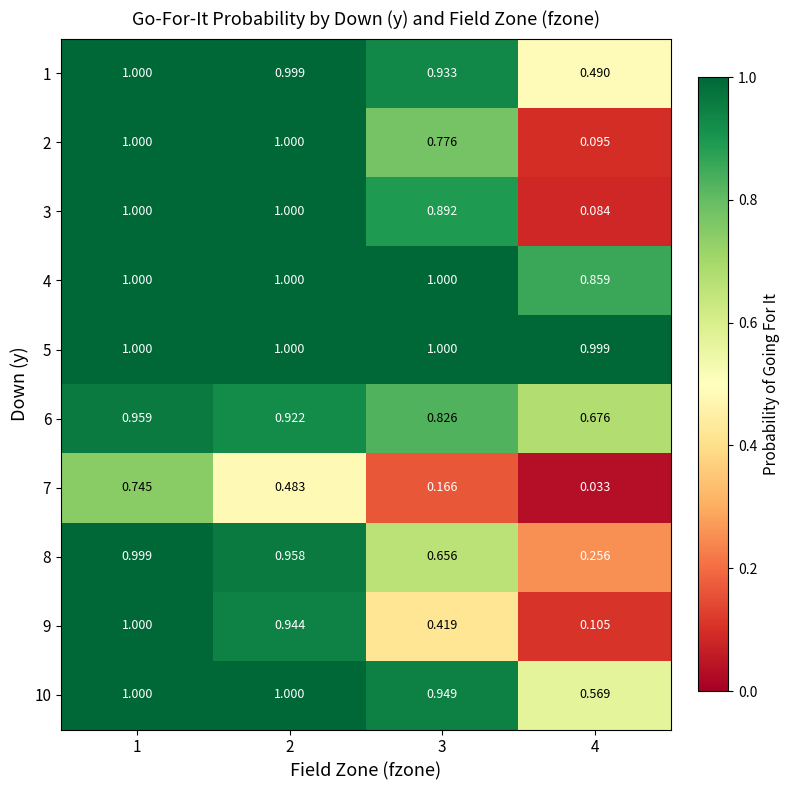

Which series has the largest total across all categories?

5